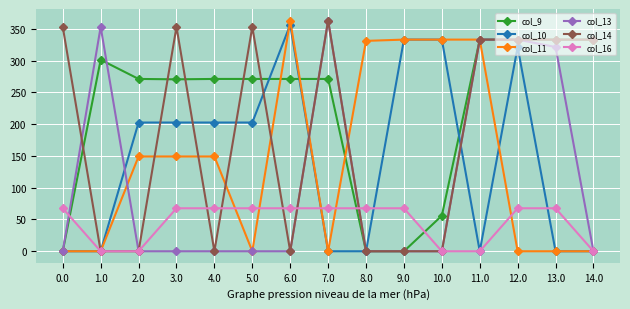

What is the total value across all series at 5.0?

894.3